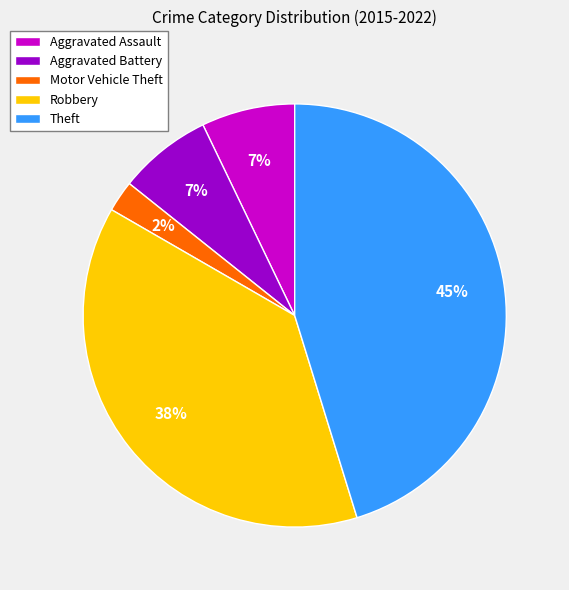

To the nearest percent, what is the difference between the Theft and Robbery slice percentages?

7%